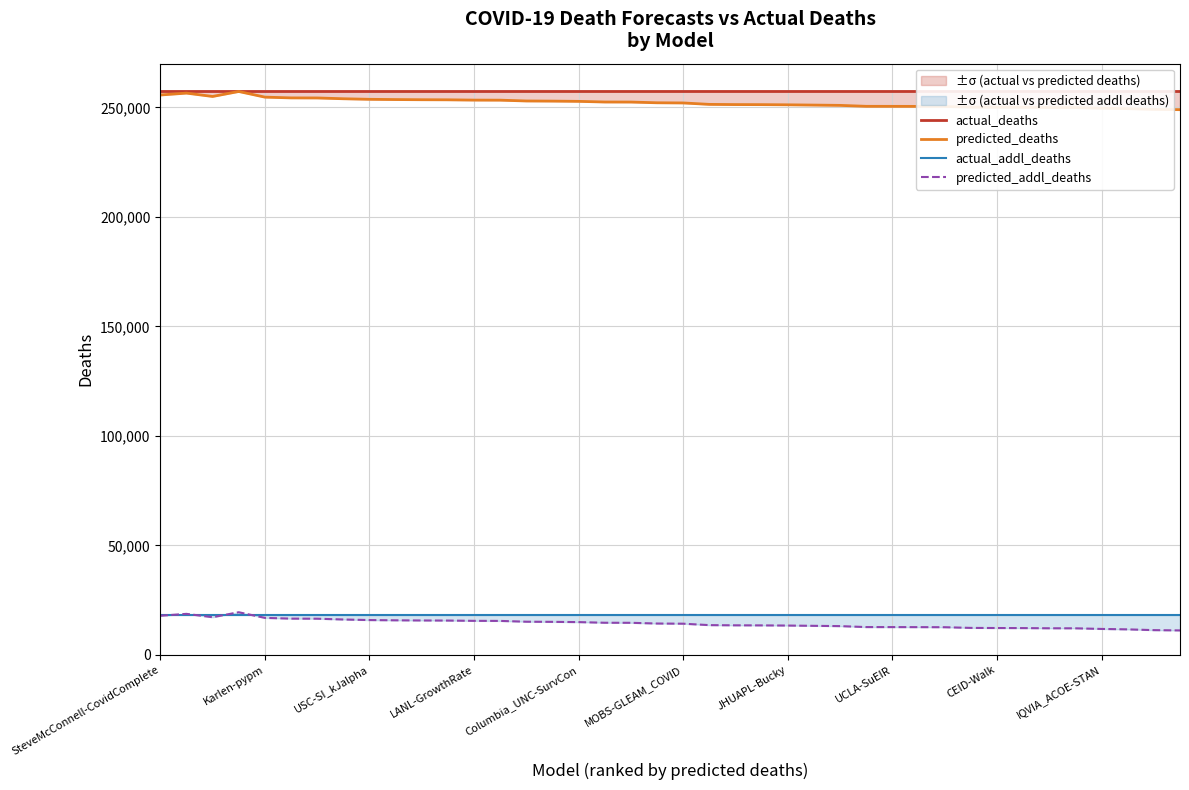

True or false: actual_deaths and predicted_addl_deaths cross at least once.

False